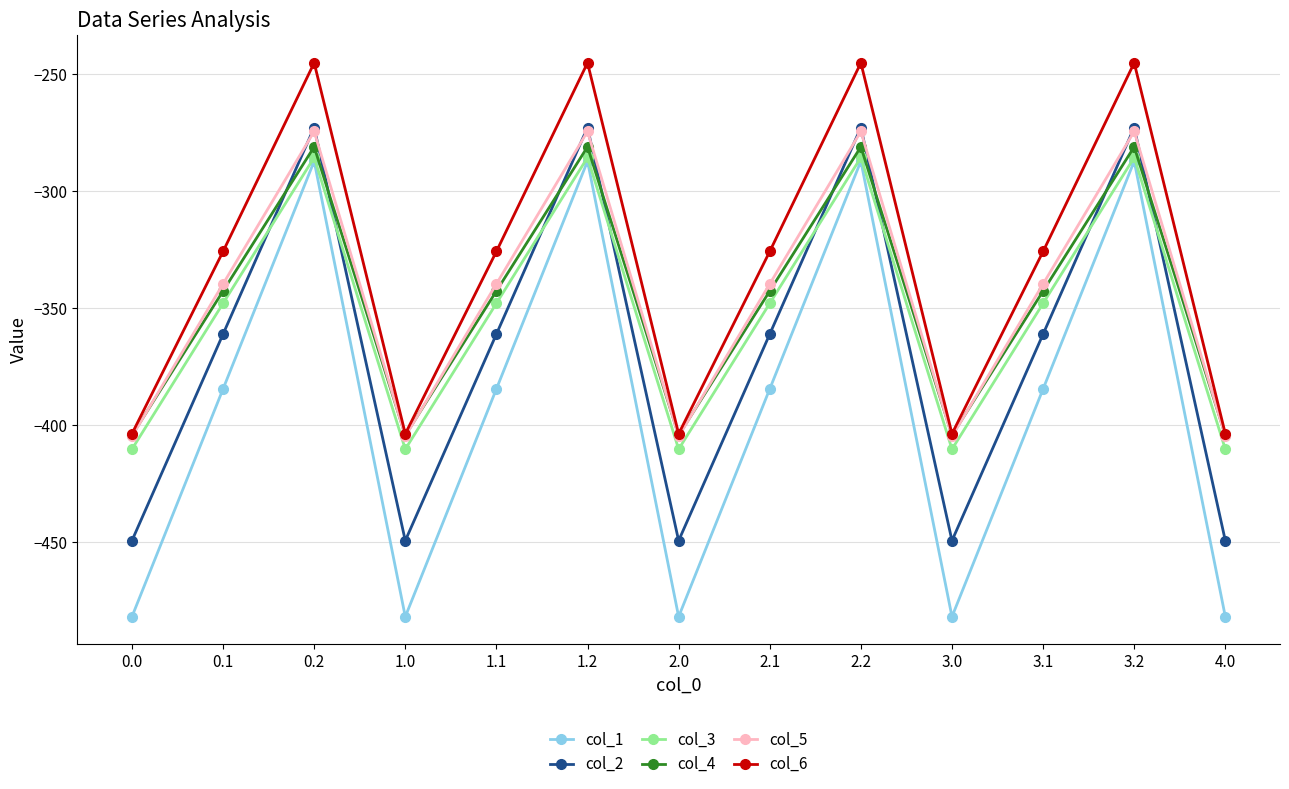

What is the maximum value shown in the chart?

-245.0